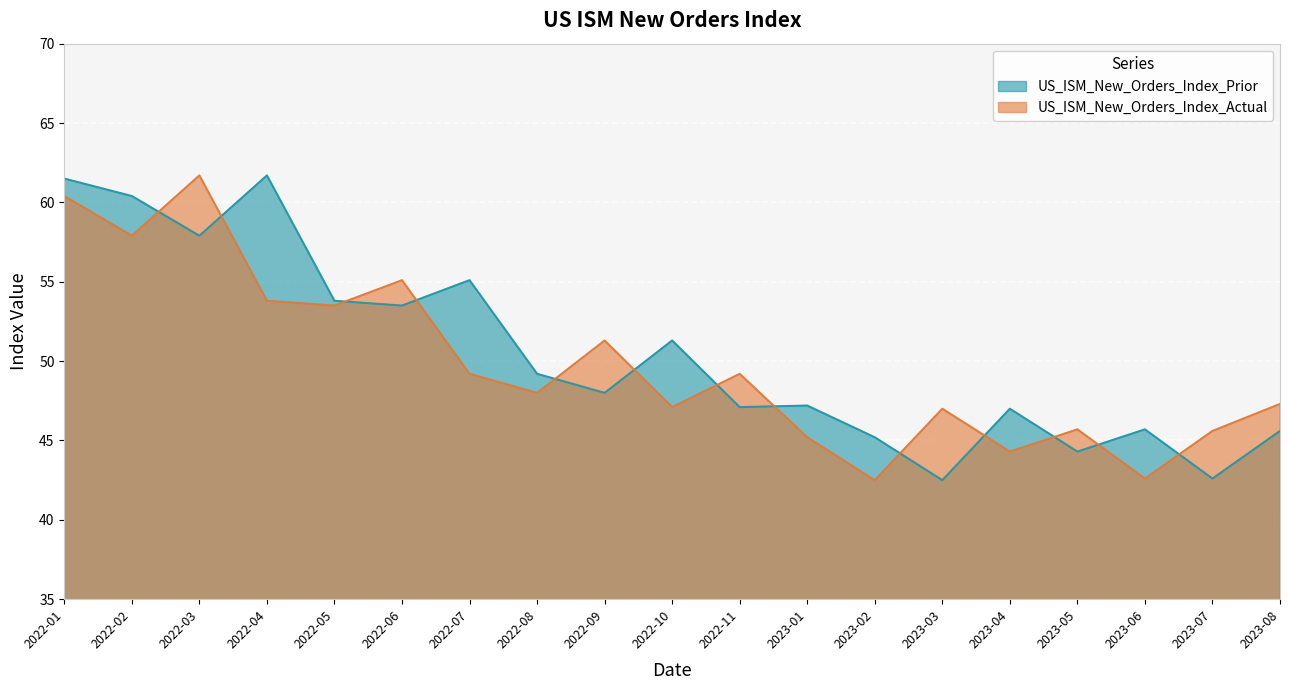

How many data points in US_ISM_New_Orders_Index_Prior are less than 48?

9